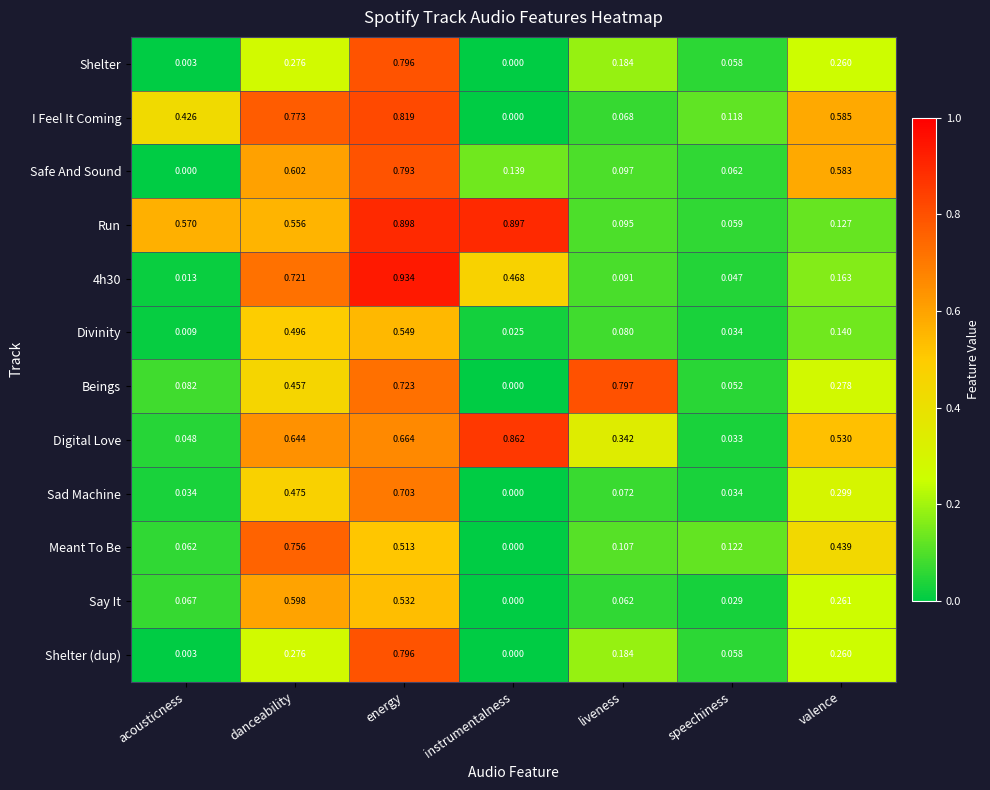

At which label is I Feel It Coming closest to 0?

instrumentalness